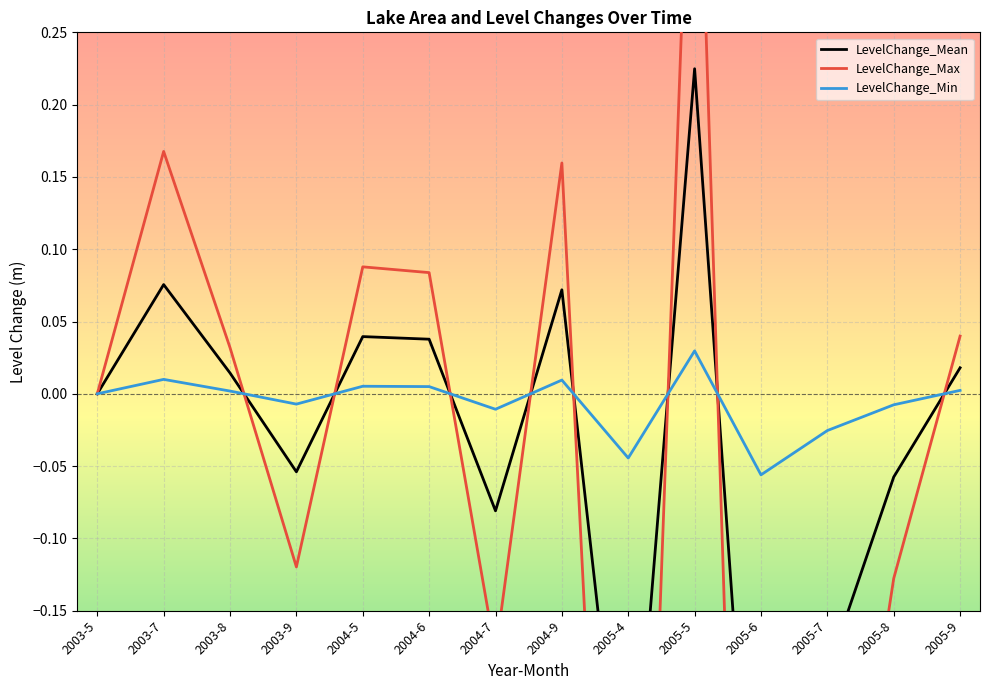

Which category has the lowest value in the LevelChange_Min series?

2005-6